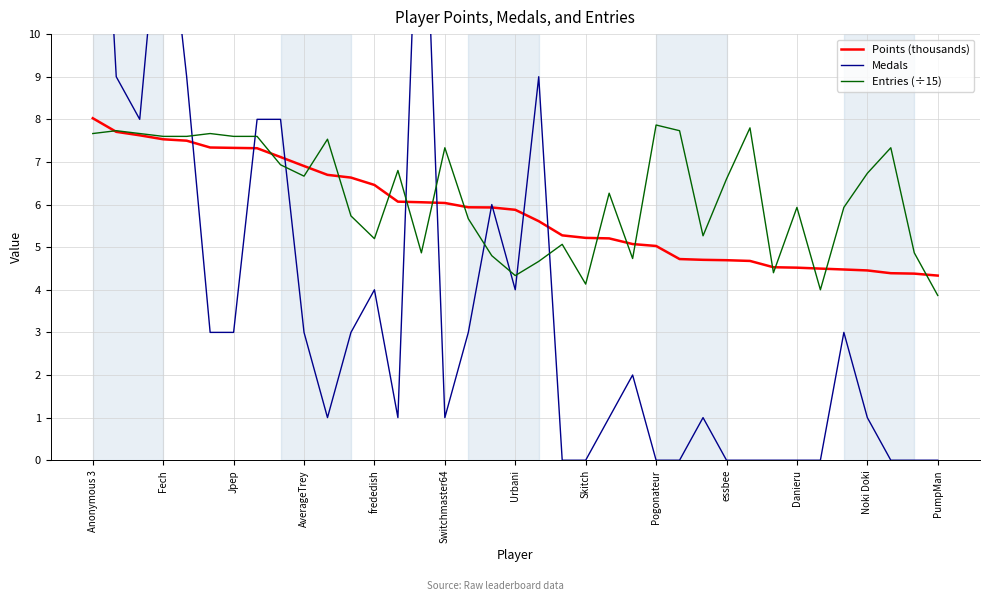

Between 25 and 32, which is larger?

25